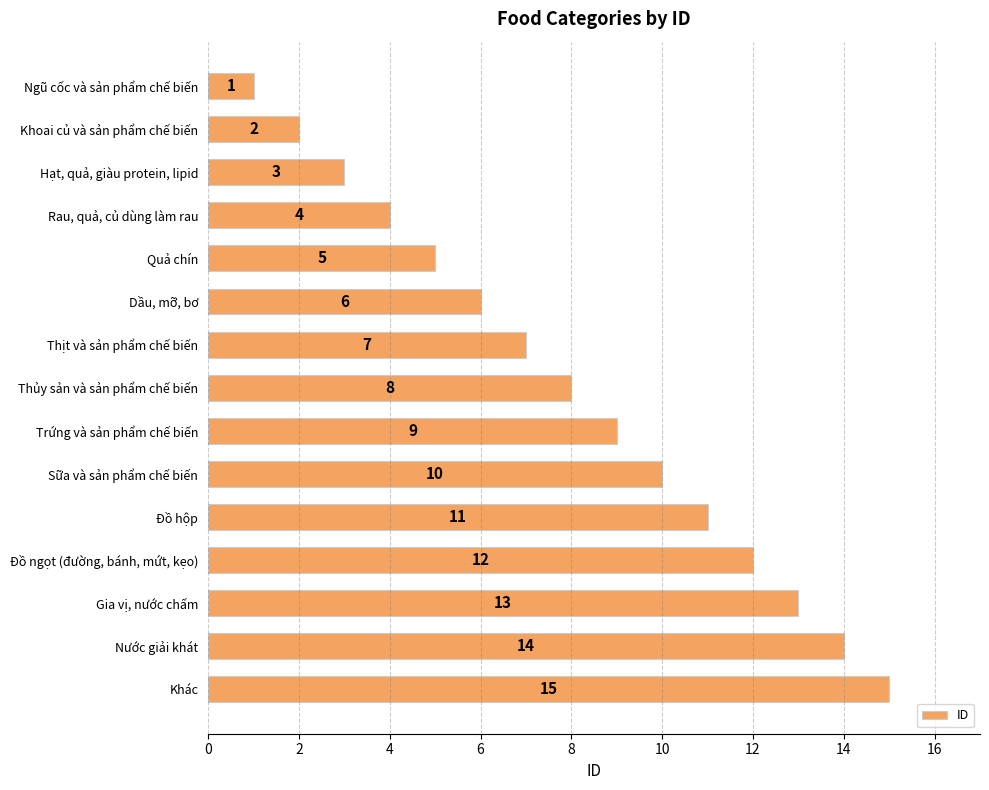

Count the number of categories in the chart.

15